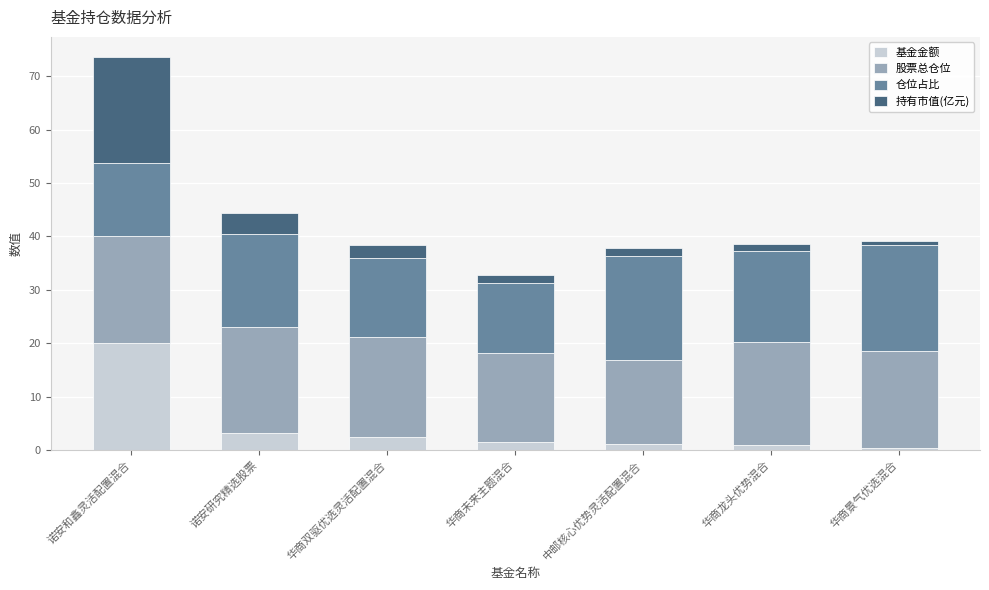

What is the highest value of the 基金金额 series?

20.0